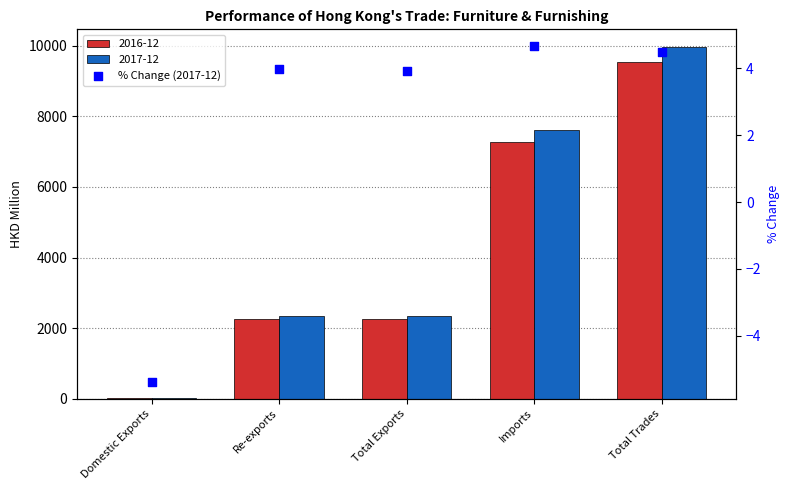

What is the change in value from Domestic Exports to Re-exports?

+9.4